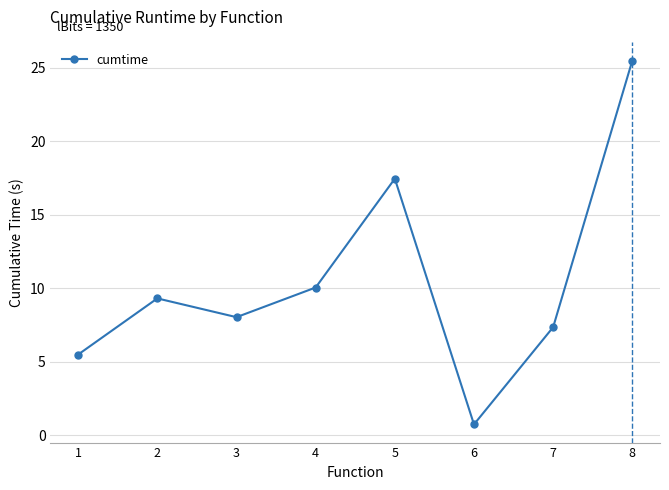

Where is the first local minimum?

3